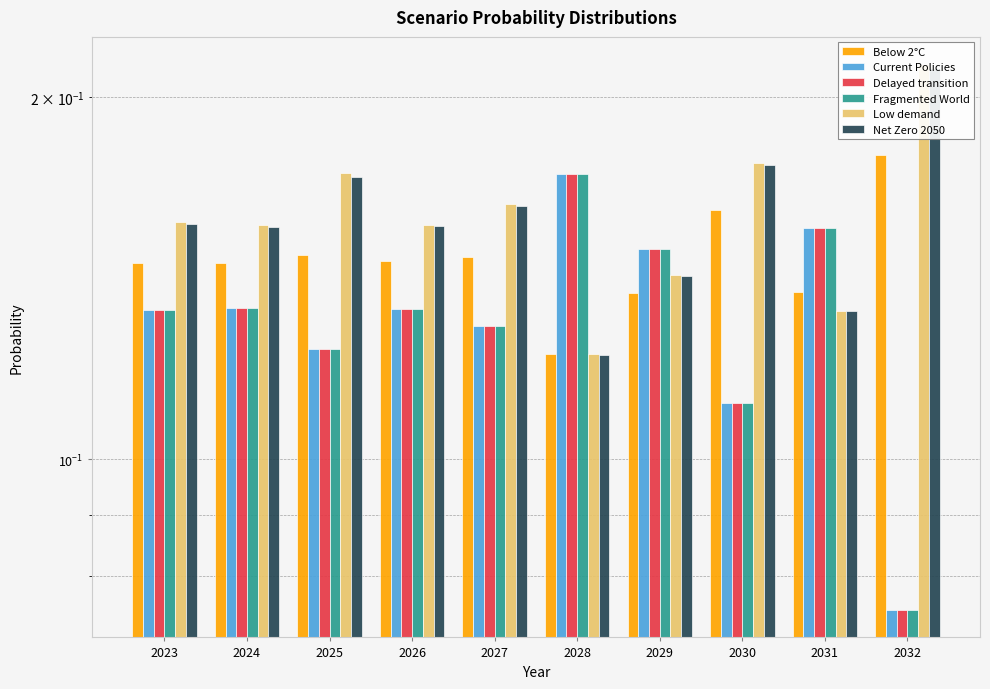

What is the approximate value of Current Policies at 2026?

0.1